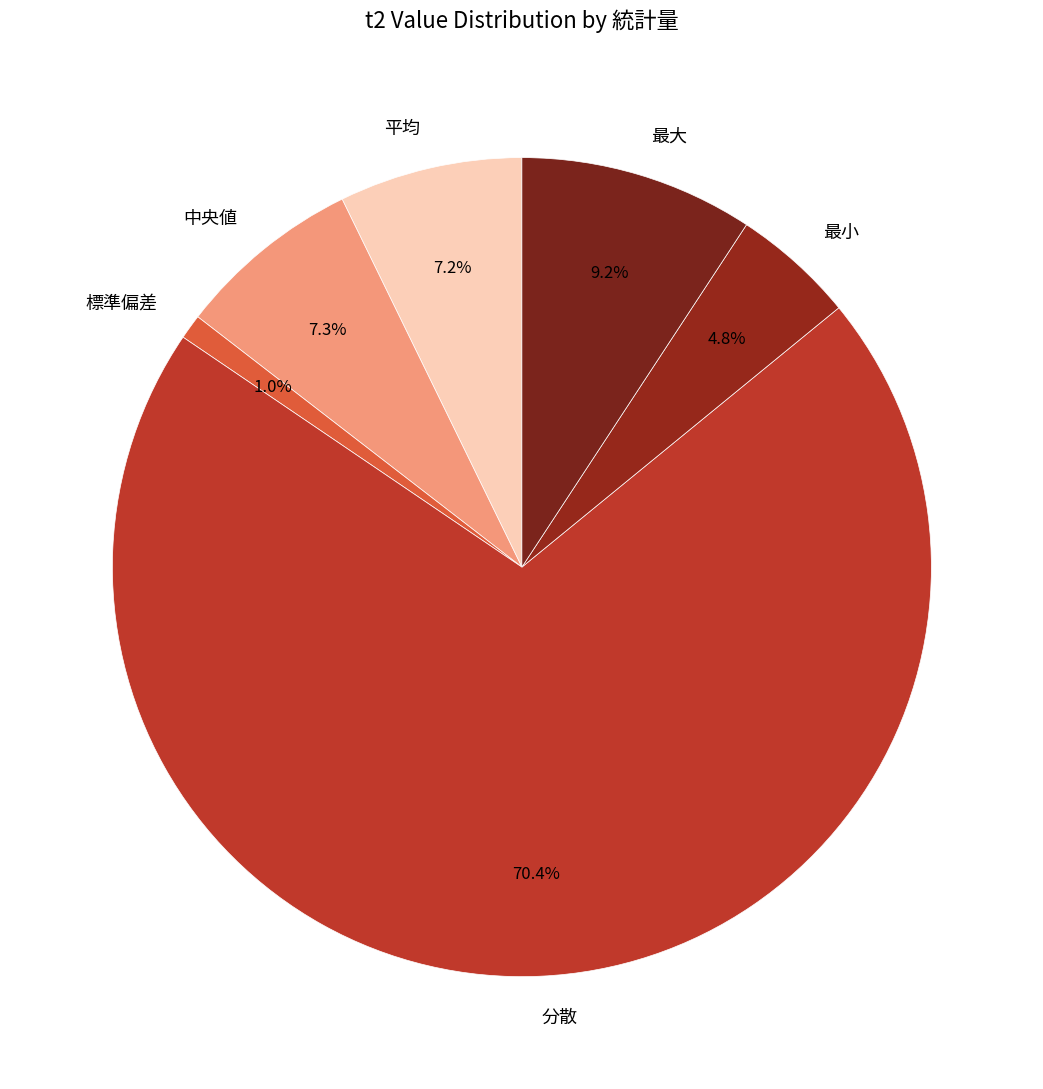

To the nearest percent, what is the difference between the largest and smallest slice percentages?

69%